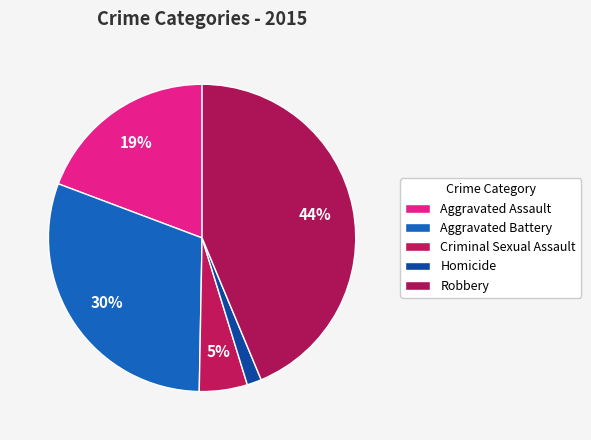

Rank the categories by value from highest to lowest.

Robbery, Aggravated Battery, Aggravated Assault, Criminal Sexual Assault, Homicide